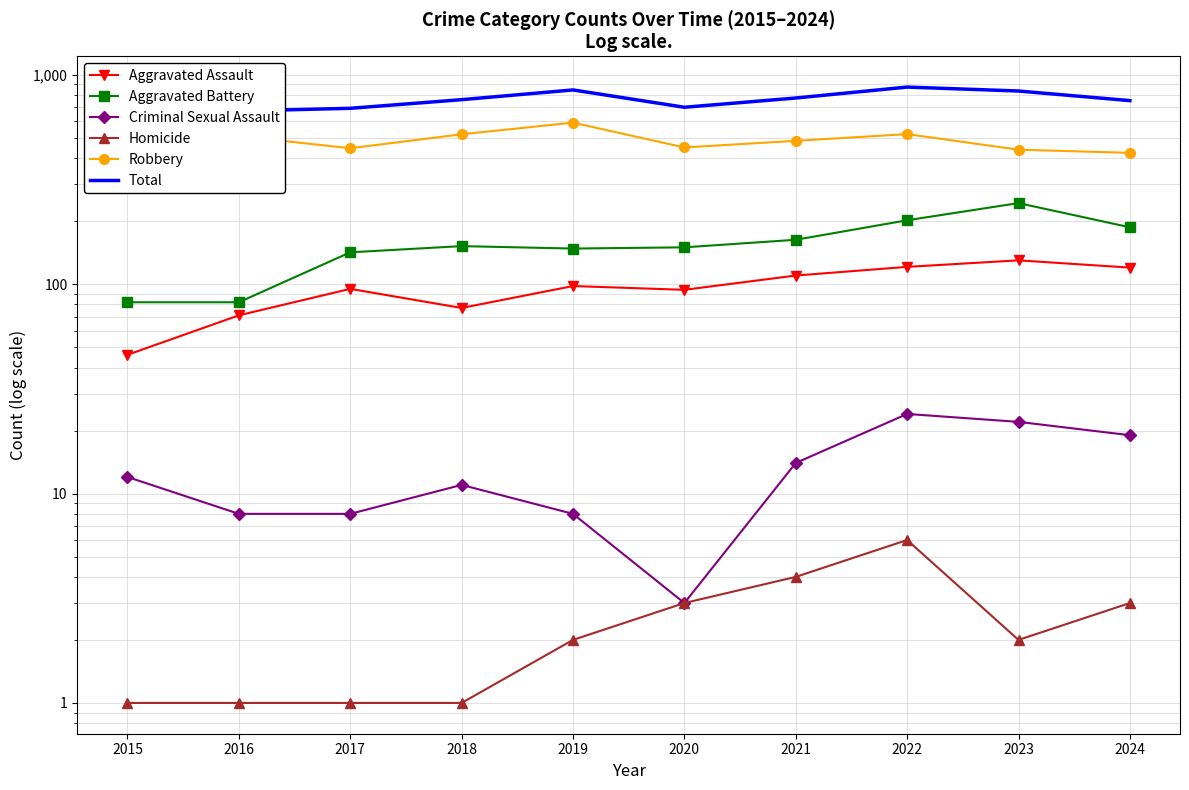

Which series has the largest total across all categories?

Total